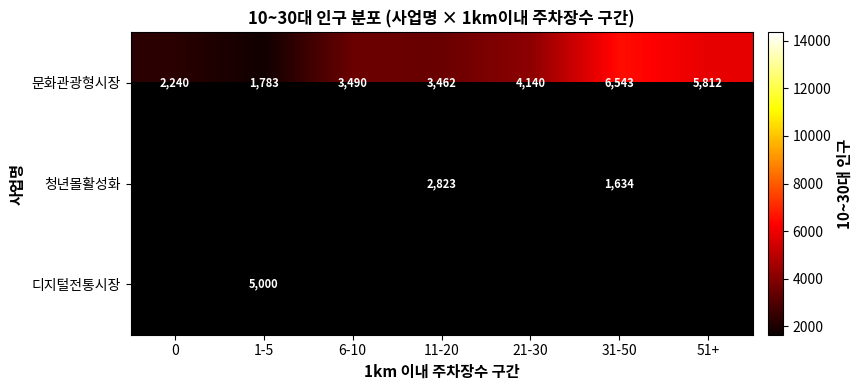

How many distinct data groups are displayed?

3